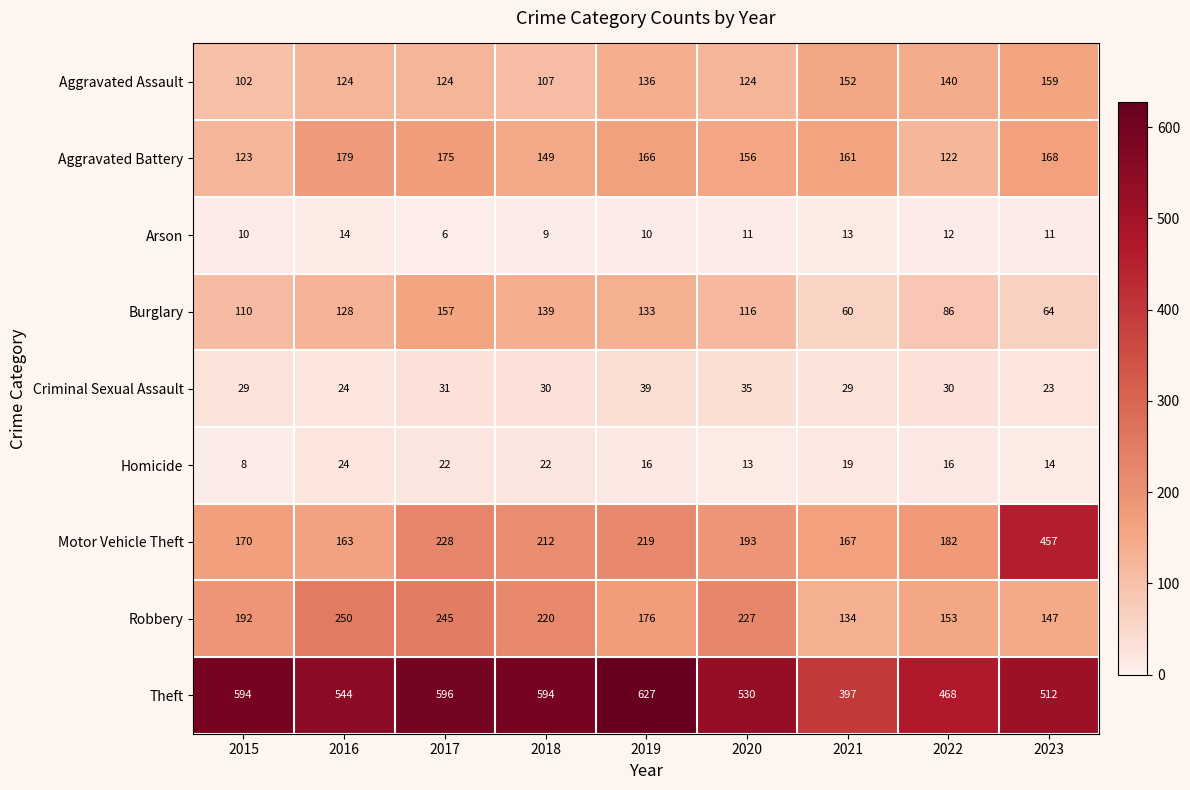

Read the Aggravated Battery value at 2016.

179